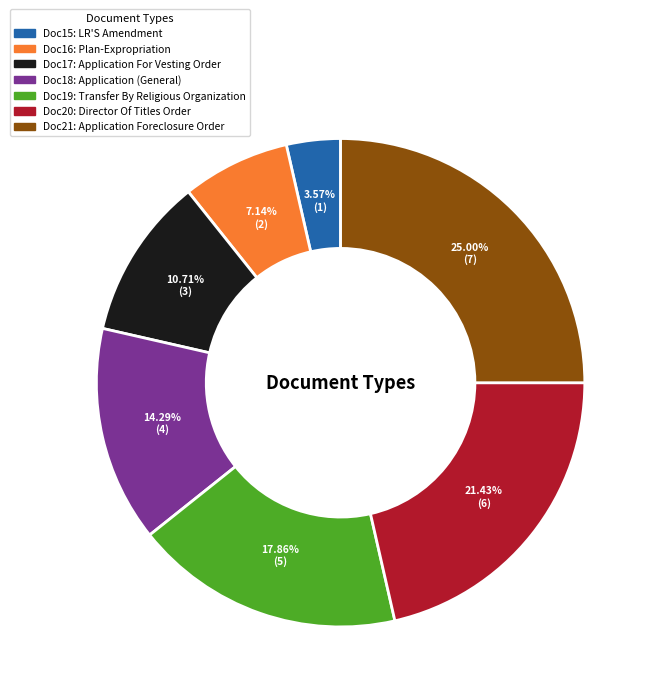

The Doc17: Application For Vesting Order slice represents 11% of the pie. True or false?

True